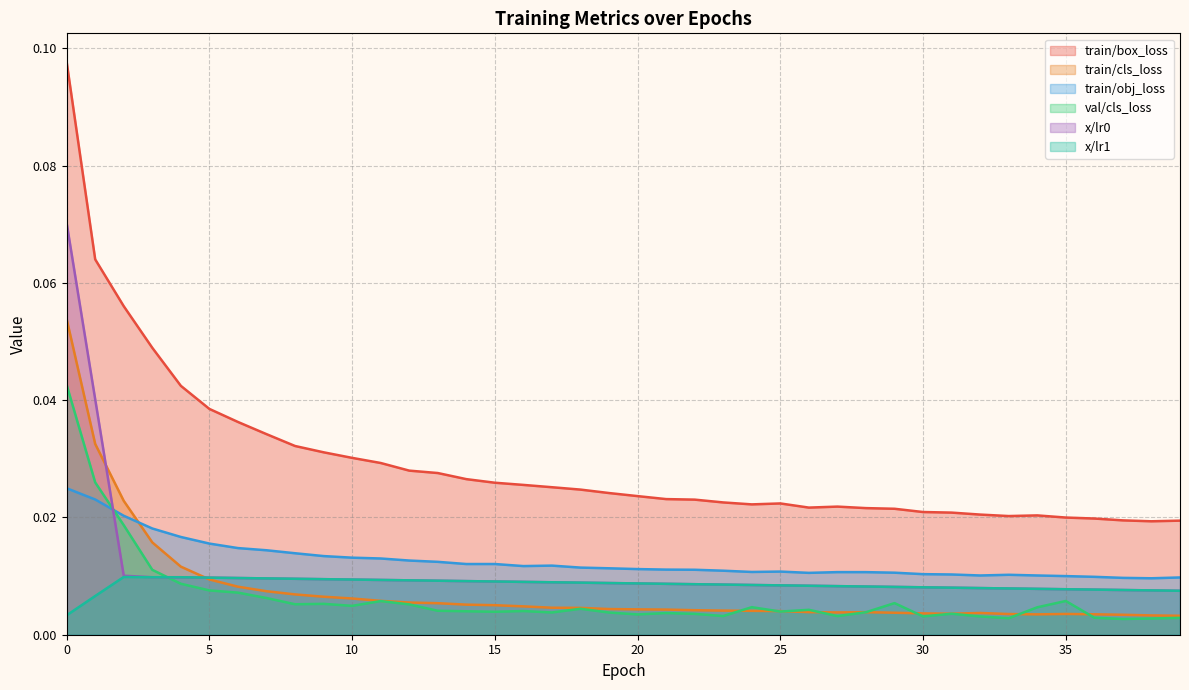

True or false: train/obj_loss has a value of 0.0 at 31.

False